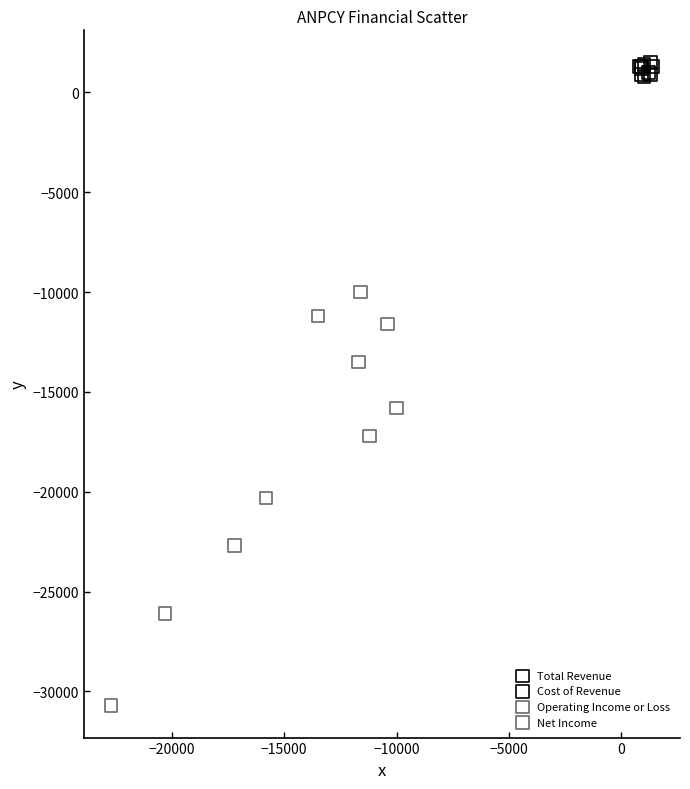

What are all the series names shown in the legend?

Total Revenue, Cost of Revenue, Operating Income or Loss, Net Income